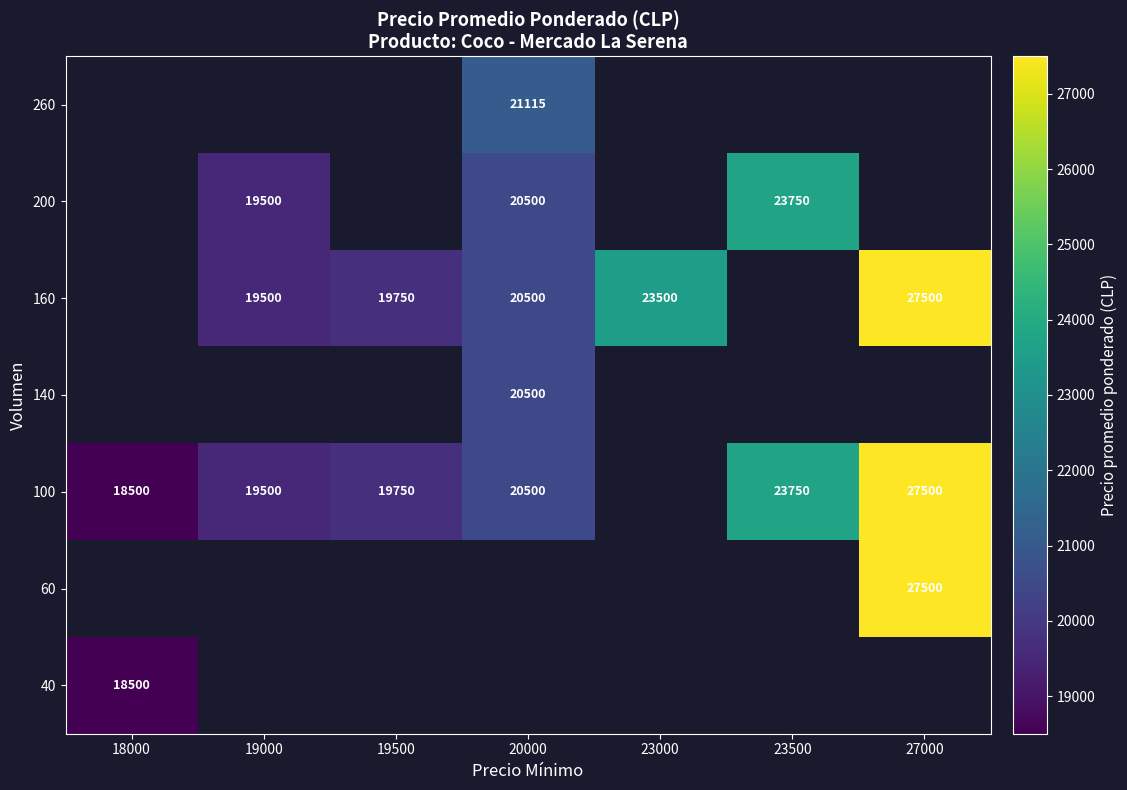

What is the greatest value displayed?

27500.0